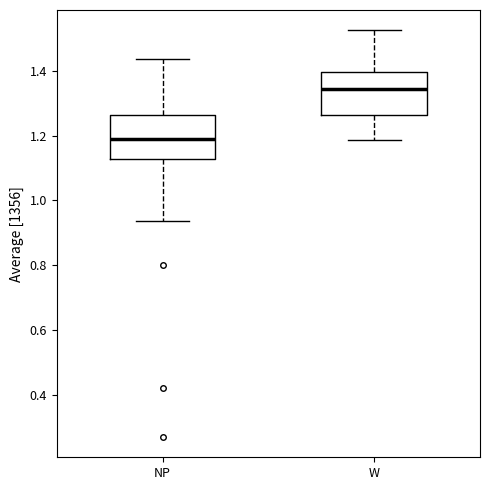

Which box's median line is the lowest?

NP